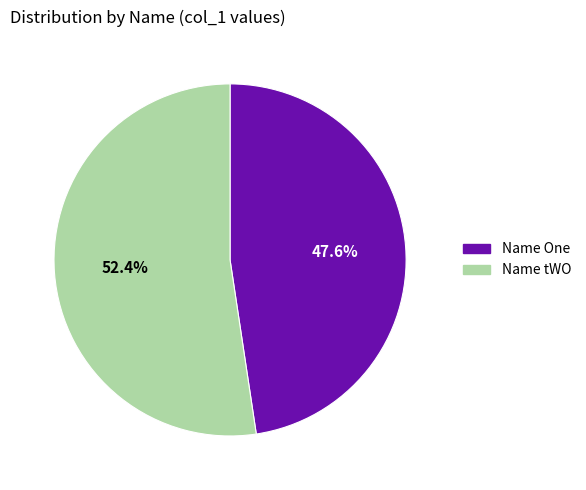

What portion of the pie excludes Name tWO?

47.6%